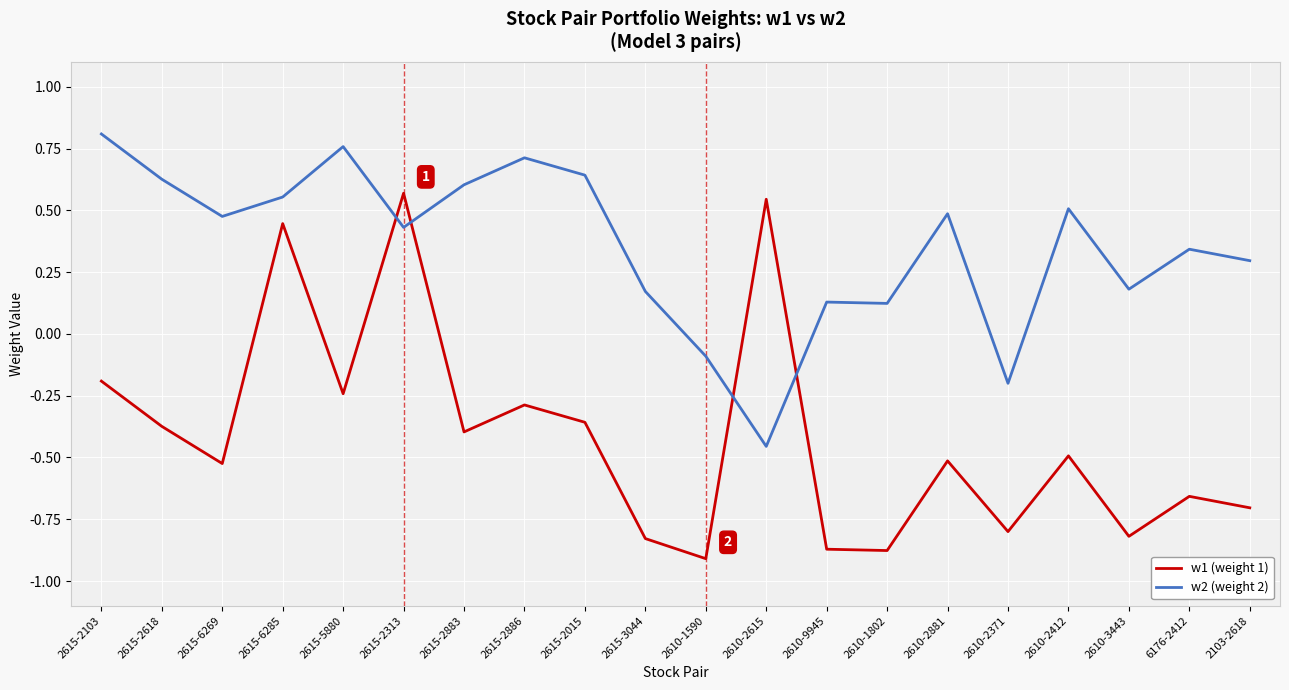

The w2 (weight 2) series shows 0.5 at 2610-2881. True or false?

True